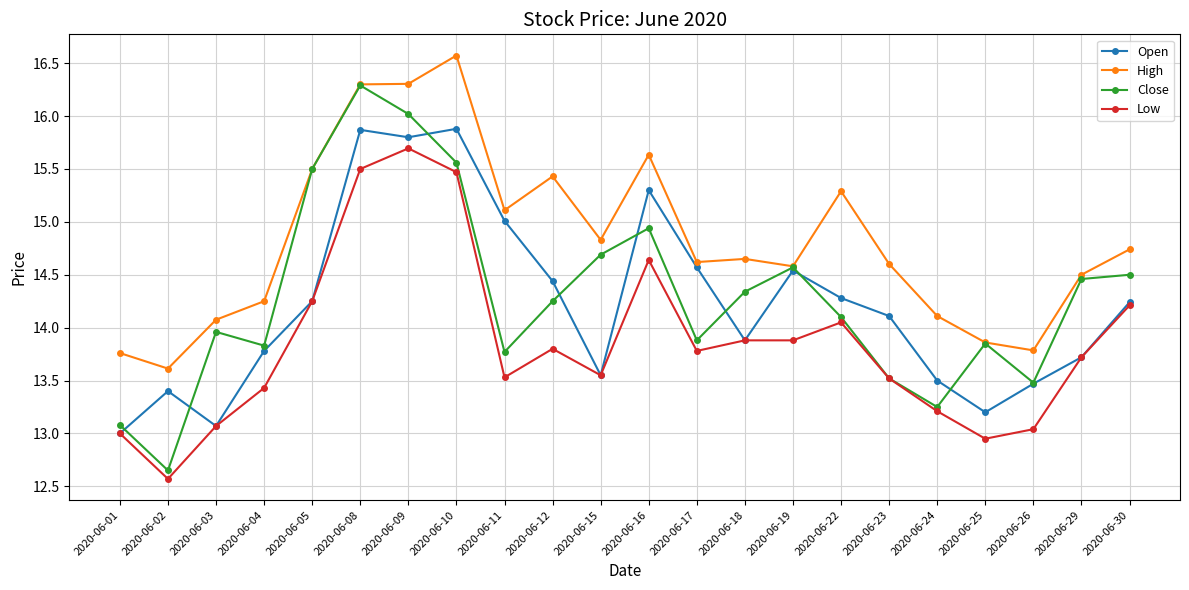

At which label does High reach its peak?

2020-06-10